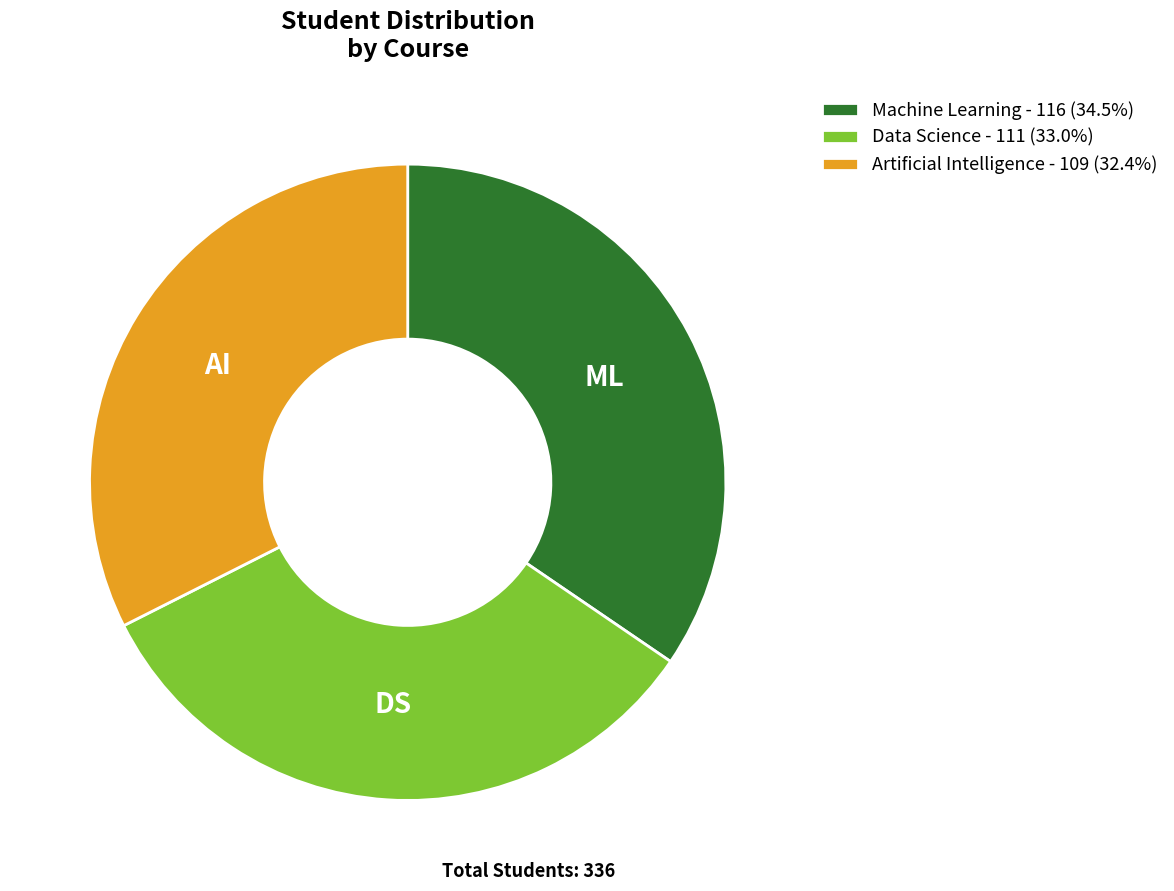

Which slice is the largest?

Machine Learning